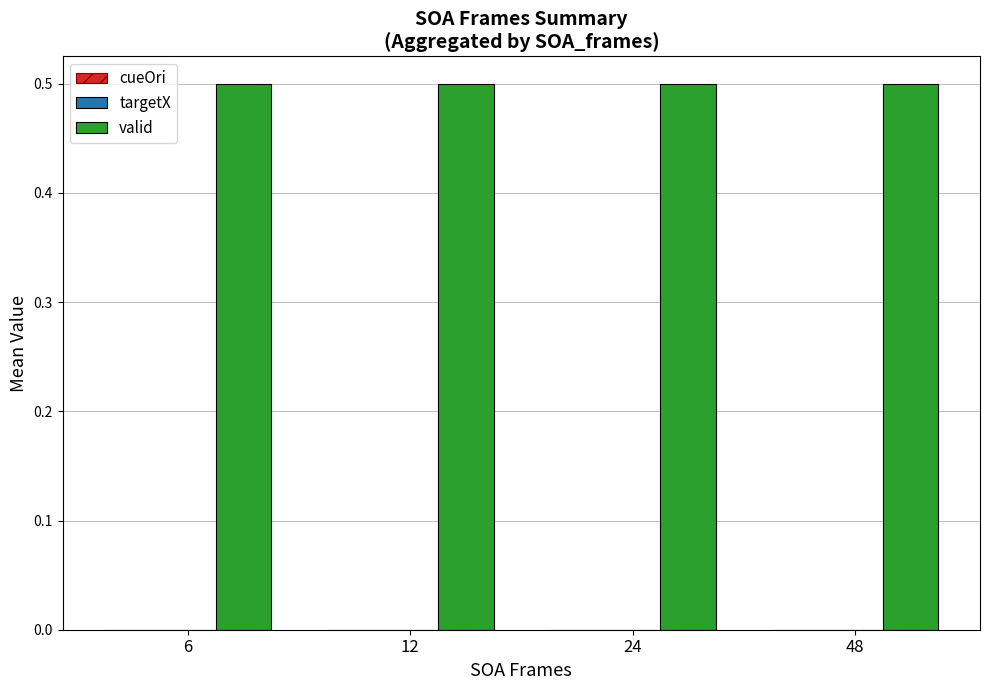

What is the average value of the valid series?

0.5